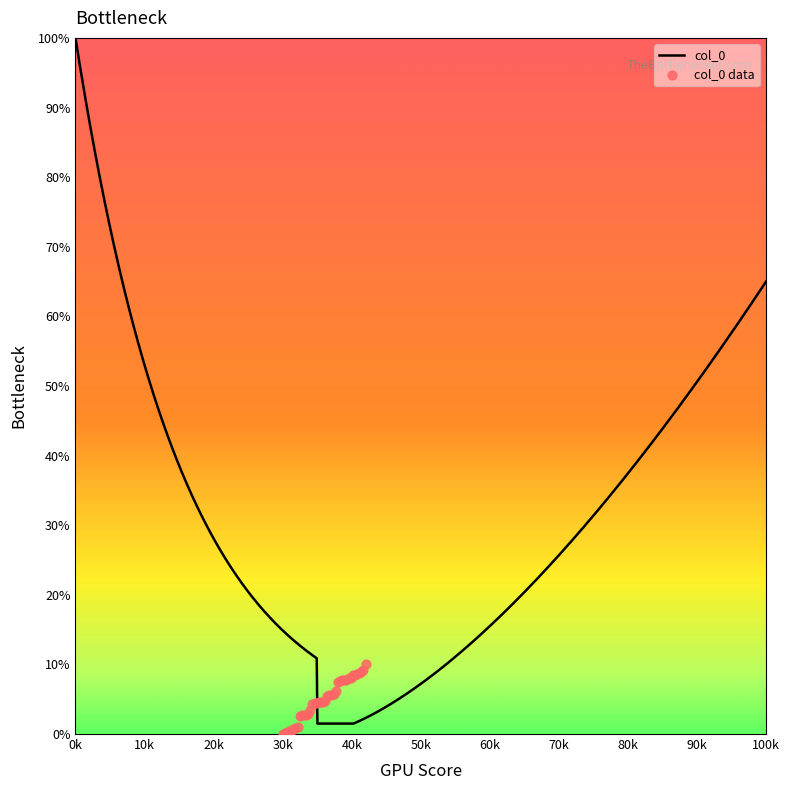

What is the highest value of the col_0 series?

100.0